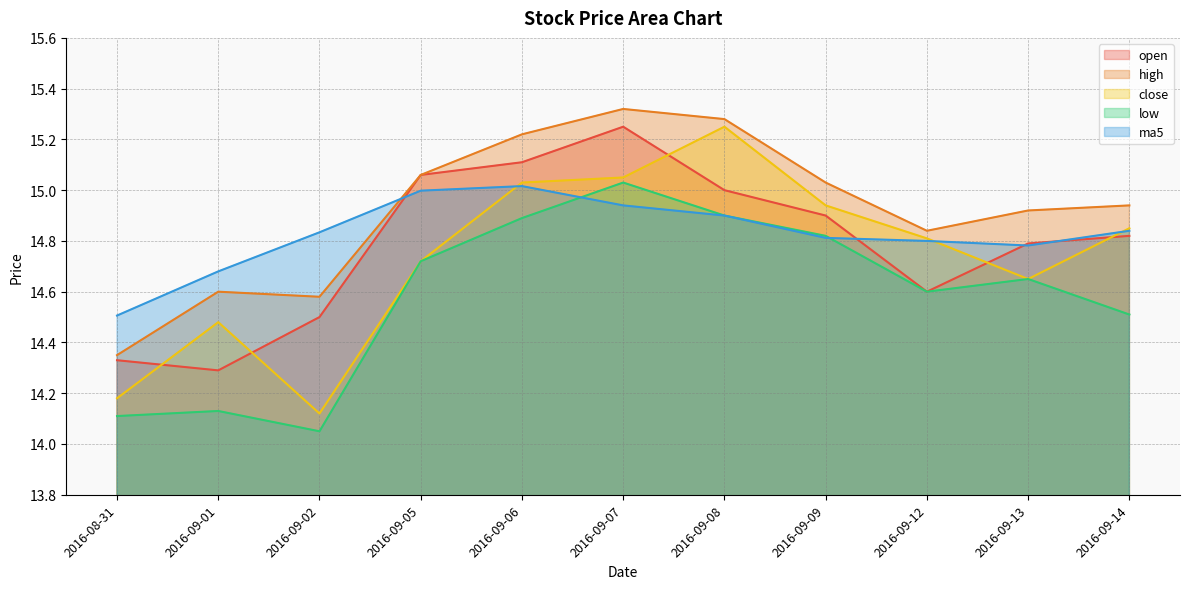

How many interior local peaks does the low series have?

3